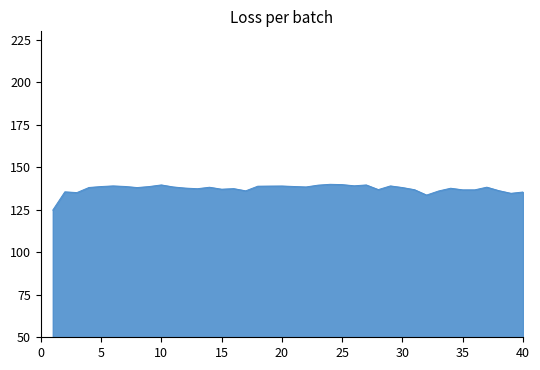

What is the maximum value shown in the chart?

140.0